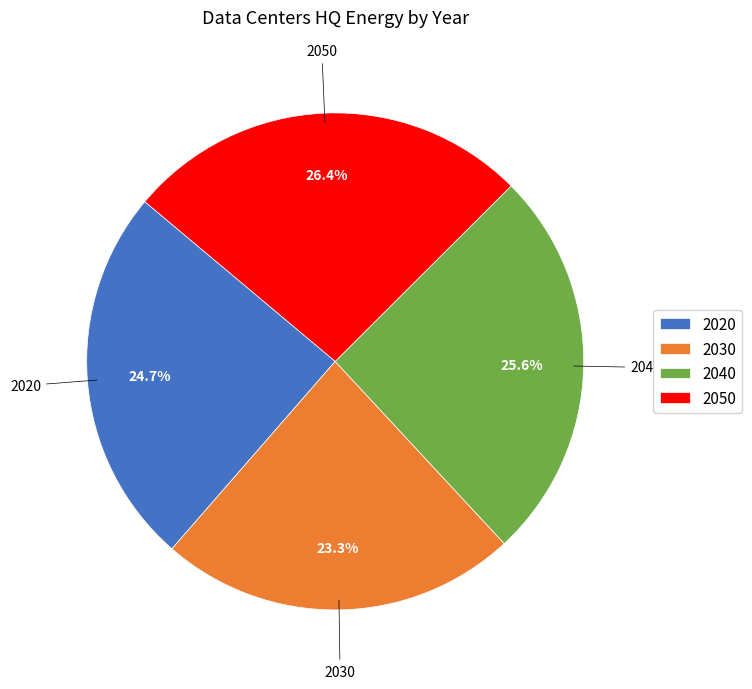

Count the number of slices in the pie.

4